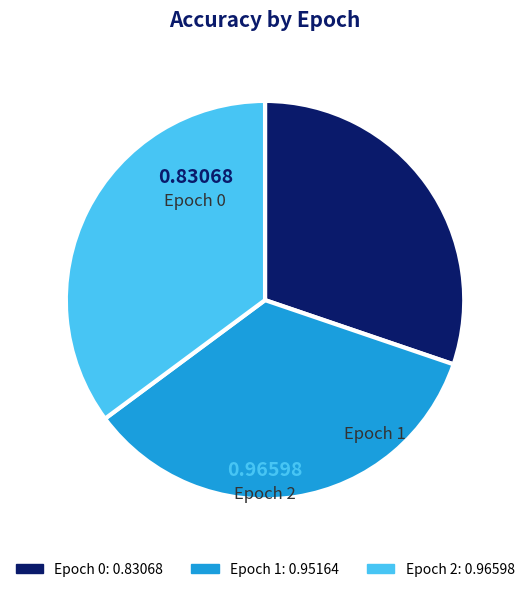

How many segments does this pie chart have?

3